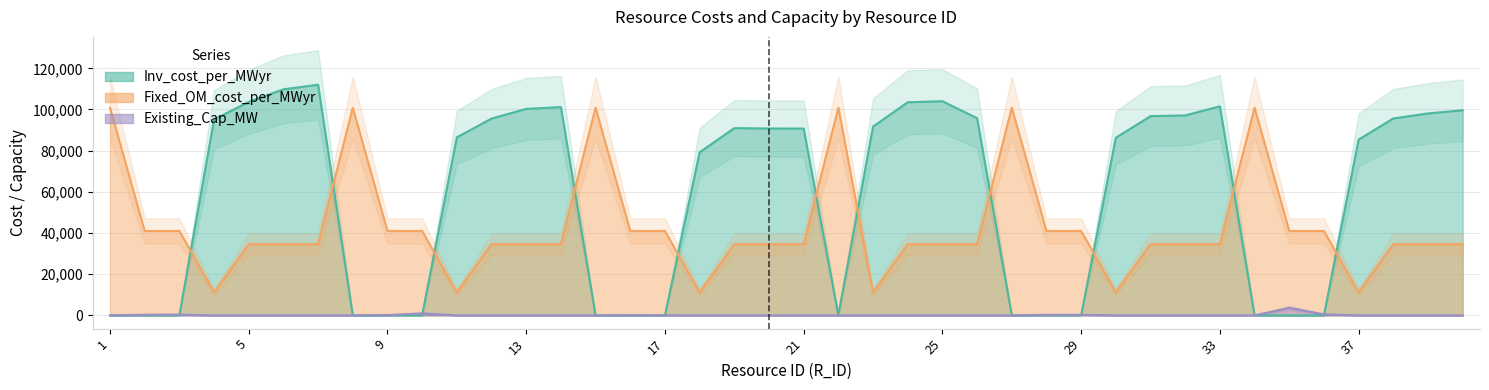

Which series has the largest total across all categories?

Inv_cost_per_MWyr